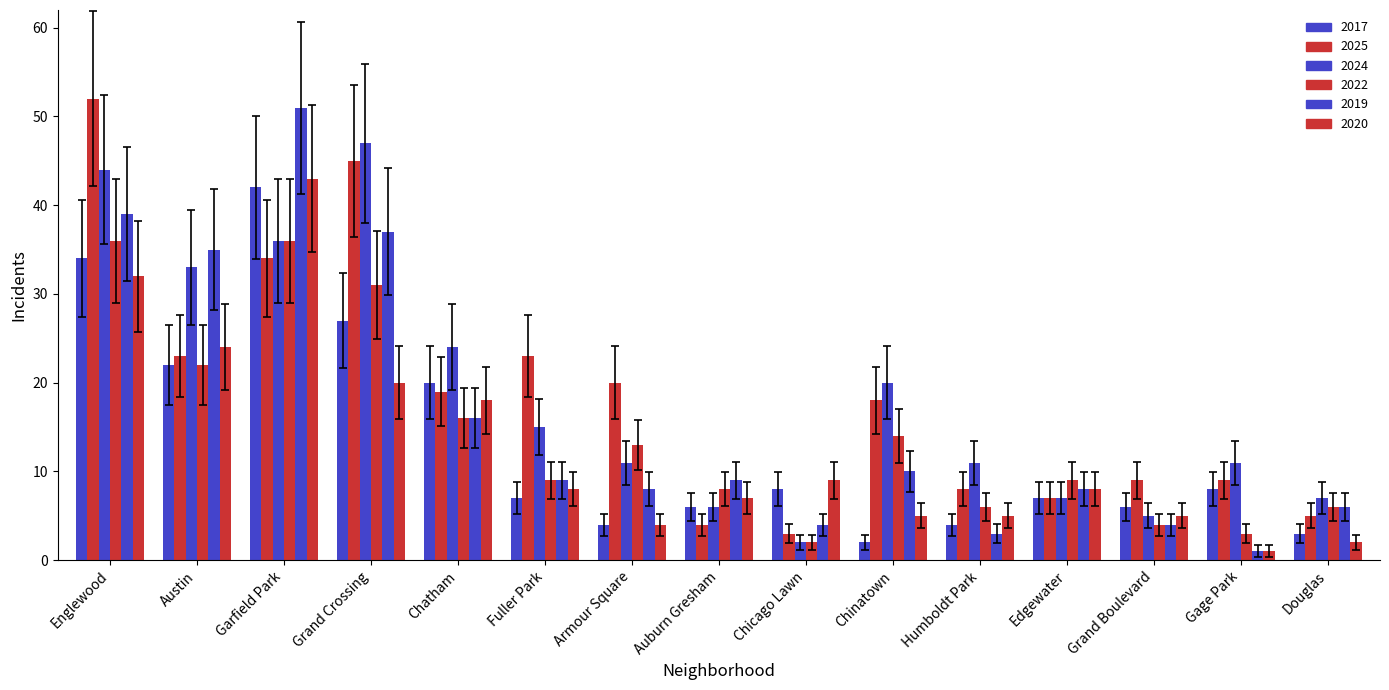

How many bars are there in each group?

6